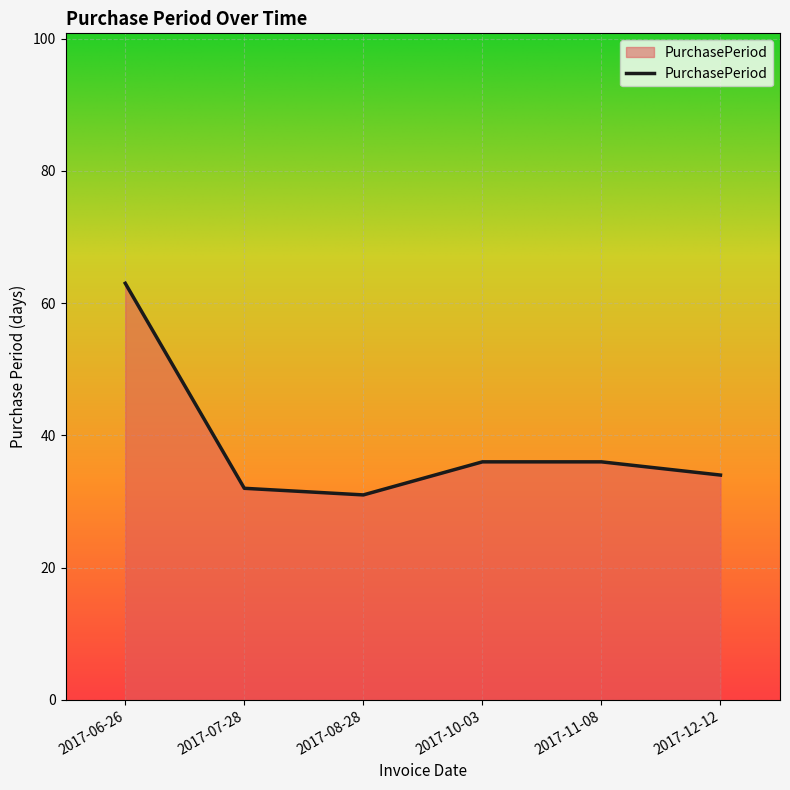

What is the change in value from 2017-08-28 to 2017-11-08?

+5